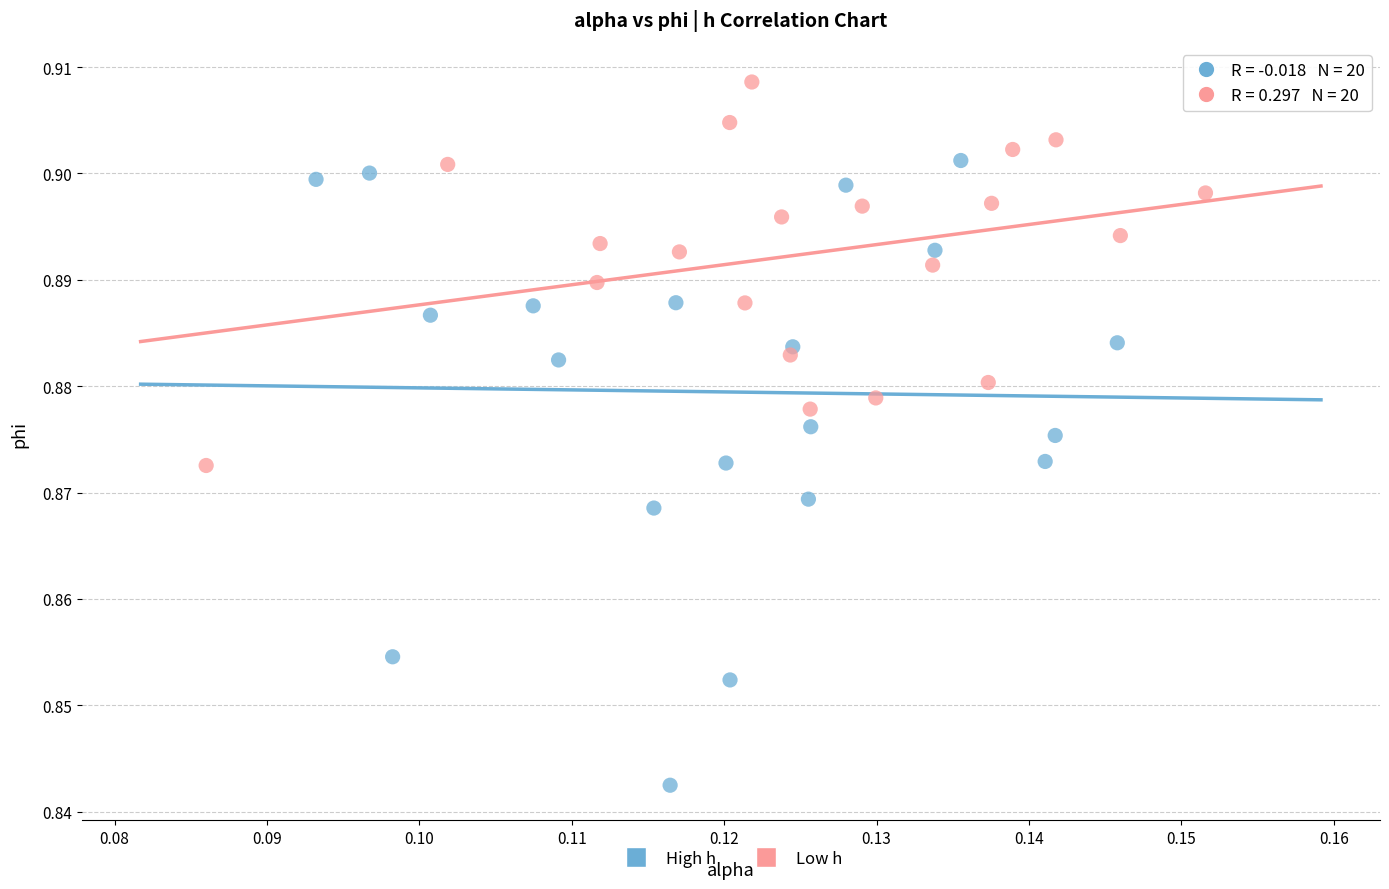

Which series has the widest spread of Y values?

High h